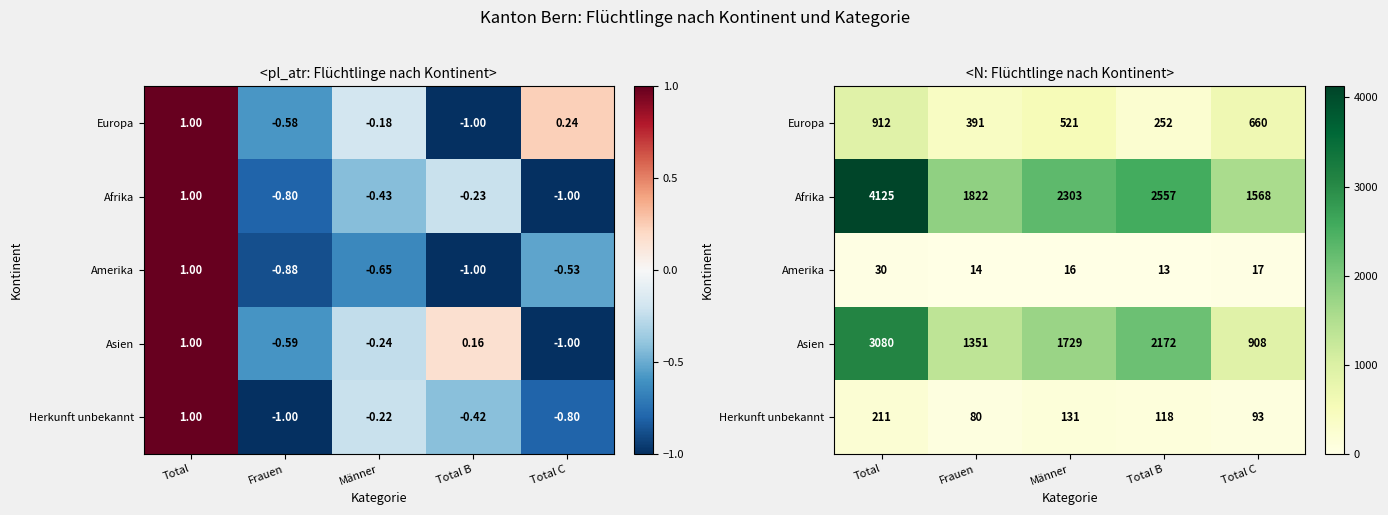

What is the average value of the Herkunft unbekannt series?

127